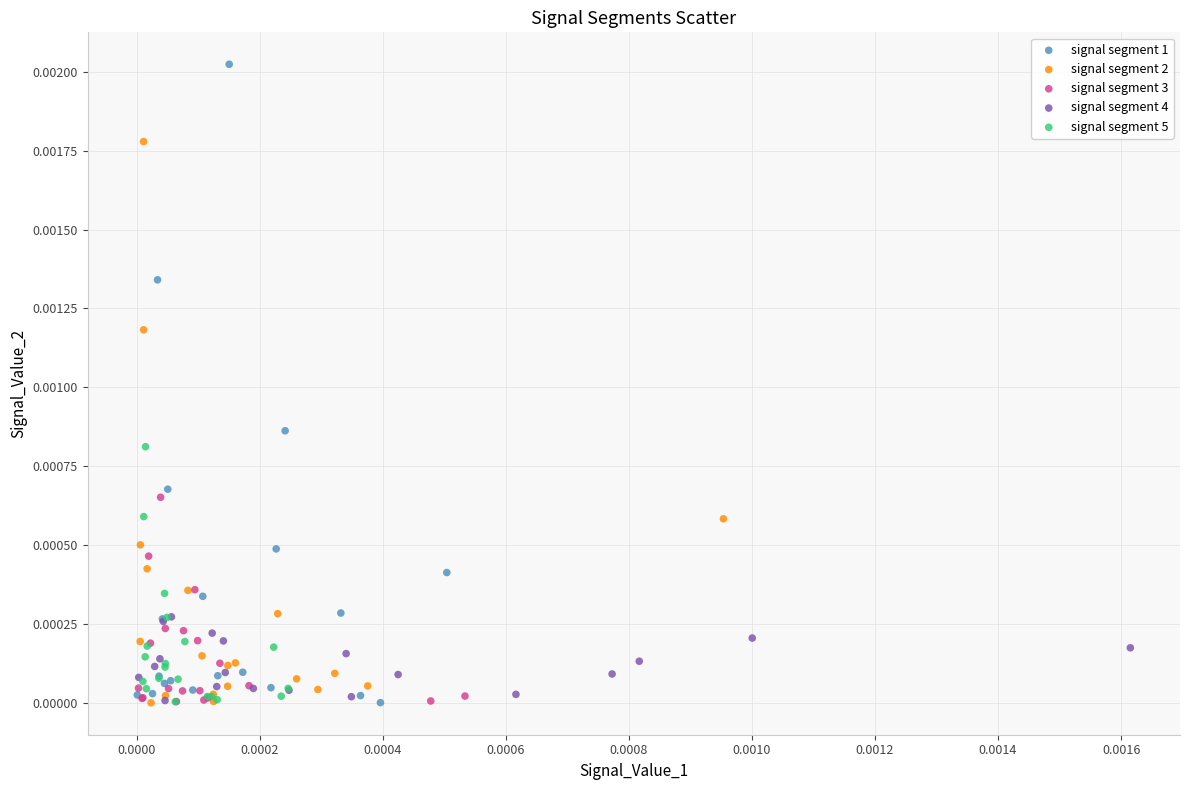

Which series has the largest Y range (max minus min)?

signal segment 1